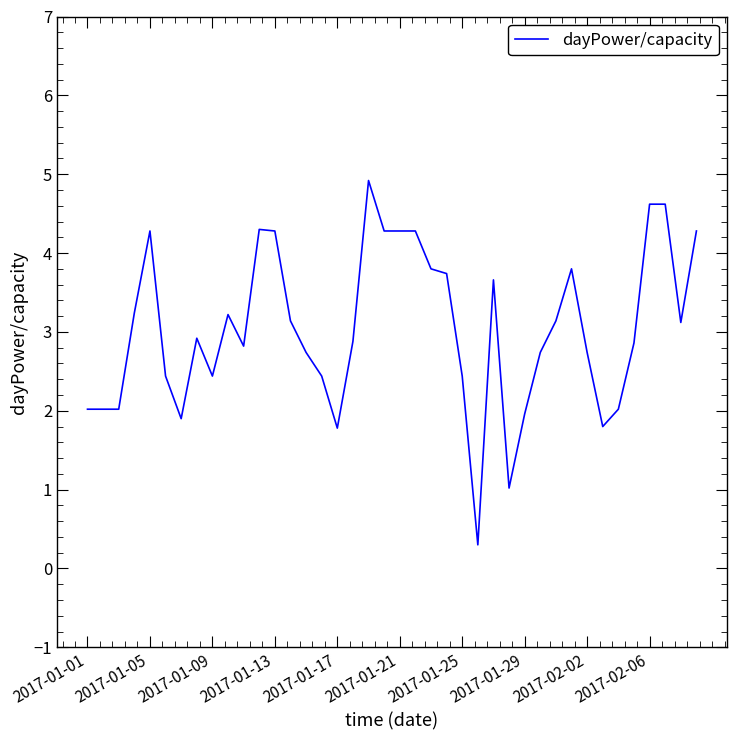

What is the difference between the maximum and minimum values?

4.6